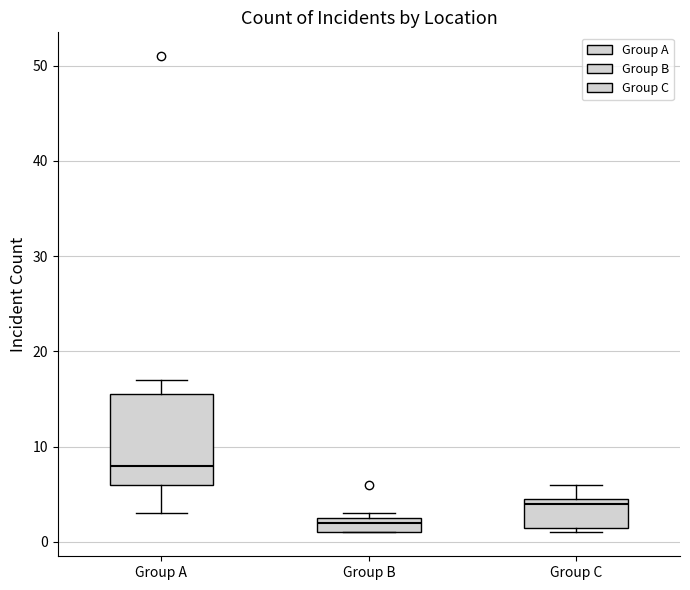

Reading left to right, read every box against the y-axis: the position of its median line, the range the box covers, and the ends of its whiskers. The values are not printed on the chart, so give them approximately, as read against the axis.

Group A: median 8, box 6 to 16, whiskers 3 to 17
Group B: median 2, box 1 to 3, whiskers 1 to 3 (just above the box's upper edge)
Group C: median 4, box 2 to 5, whiskers 1 to 6